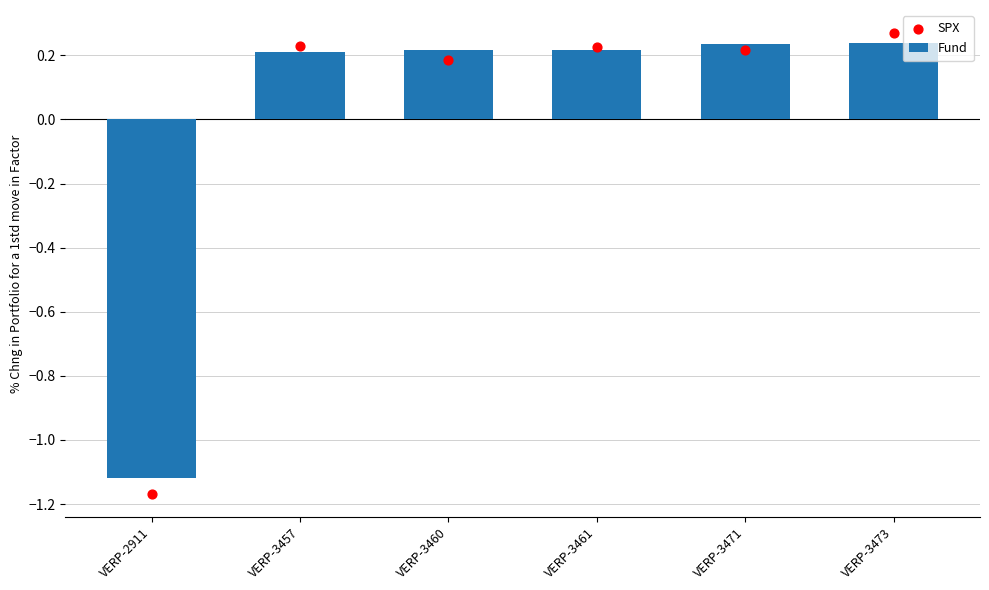

What are all the series names shown in the legend?

Fund, SPX